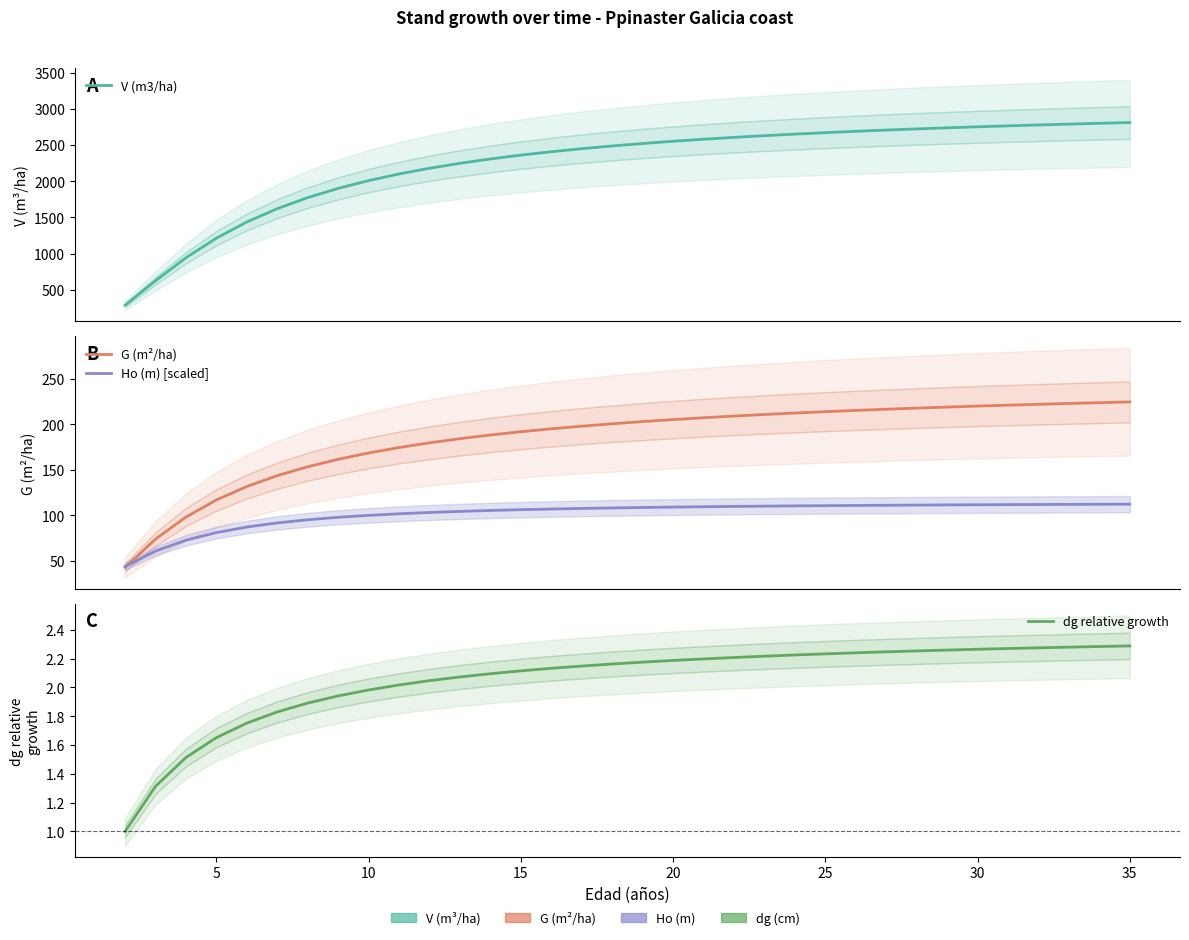

Does the chart have visible grid lines?

No